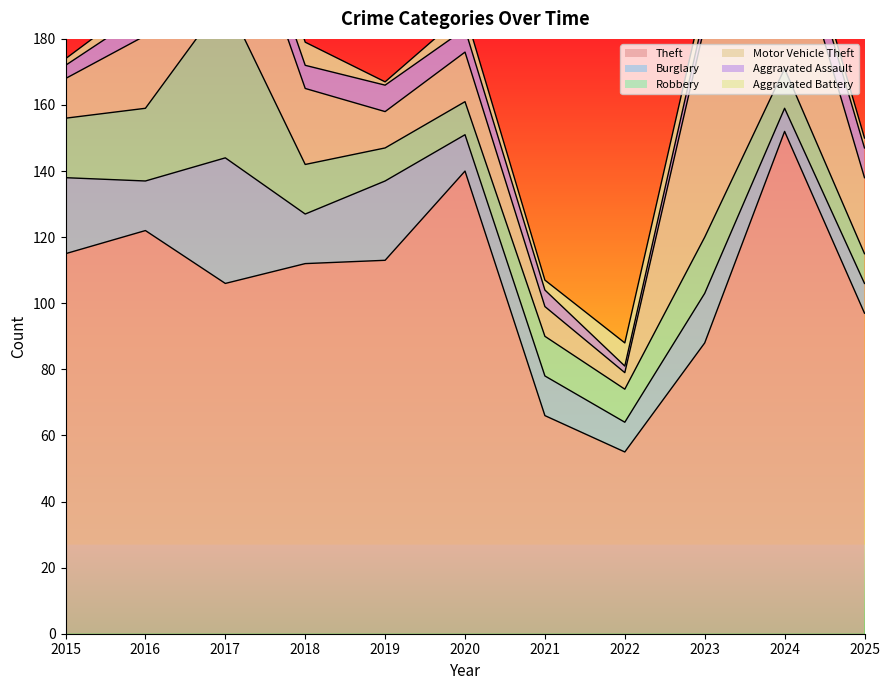

At how many categories does at least one series exceed 67?

9